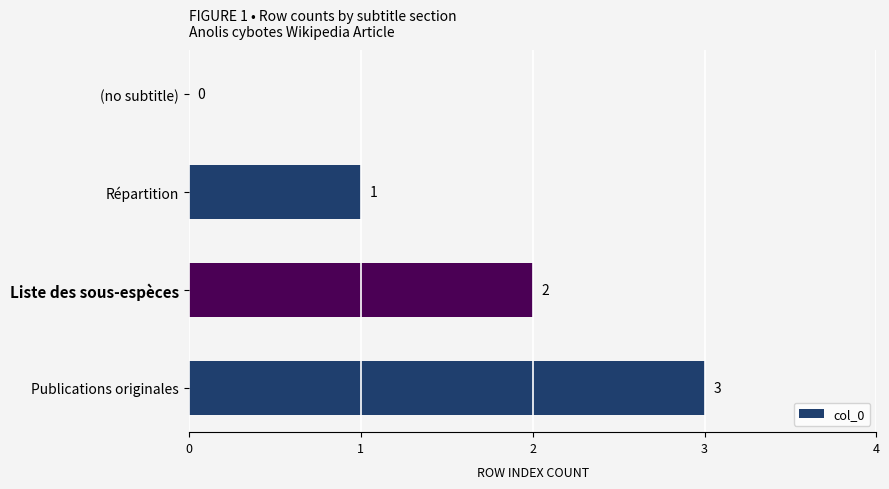

At which label is the value closest to 1?

Répartition